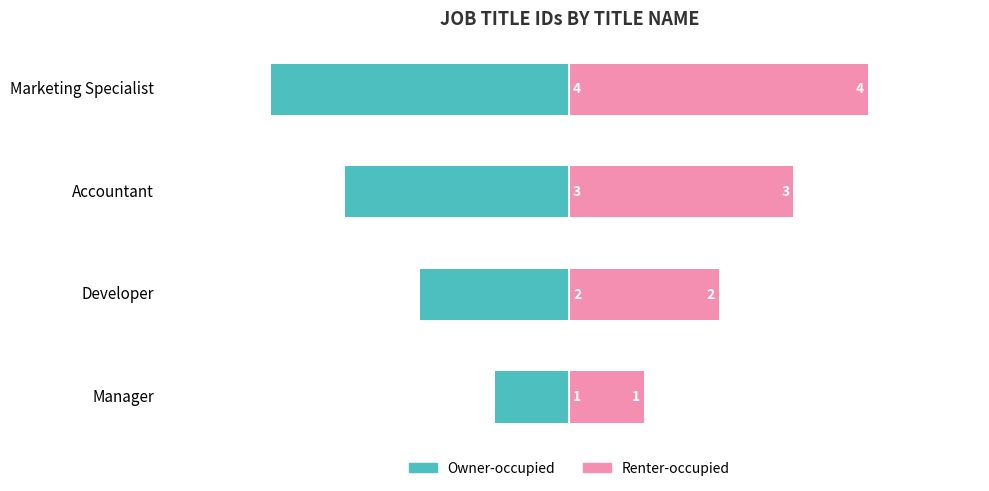

Which series has the largest total across all categories?

Renter-occupied